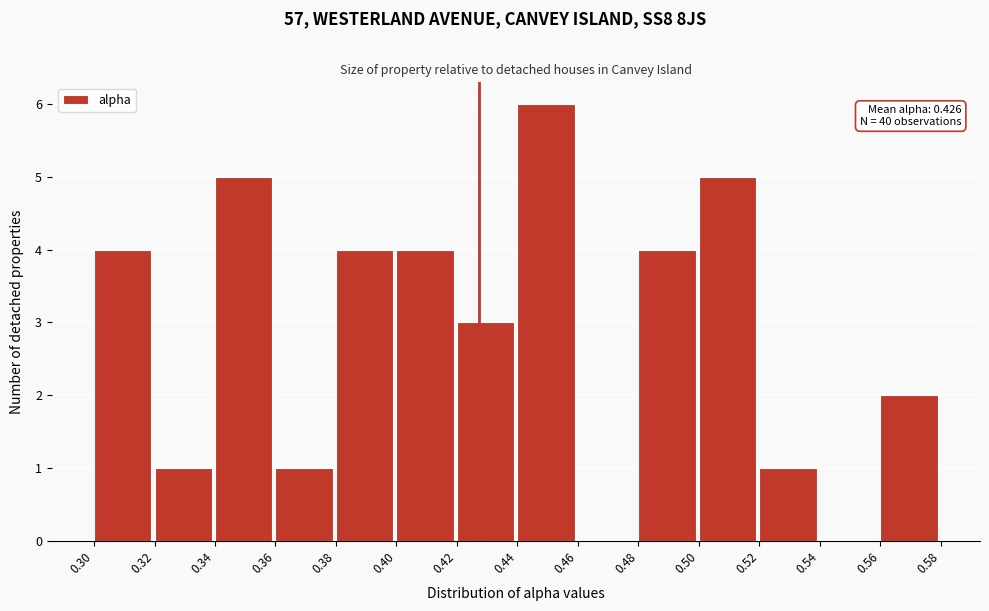

Over which range of the x-axis is the bar tallest?

0.44 to 0.46